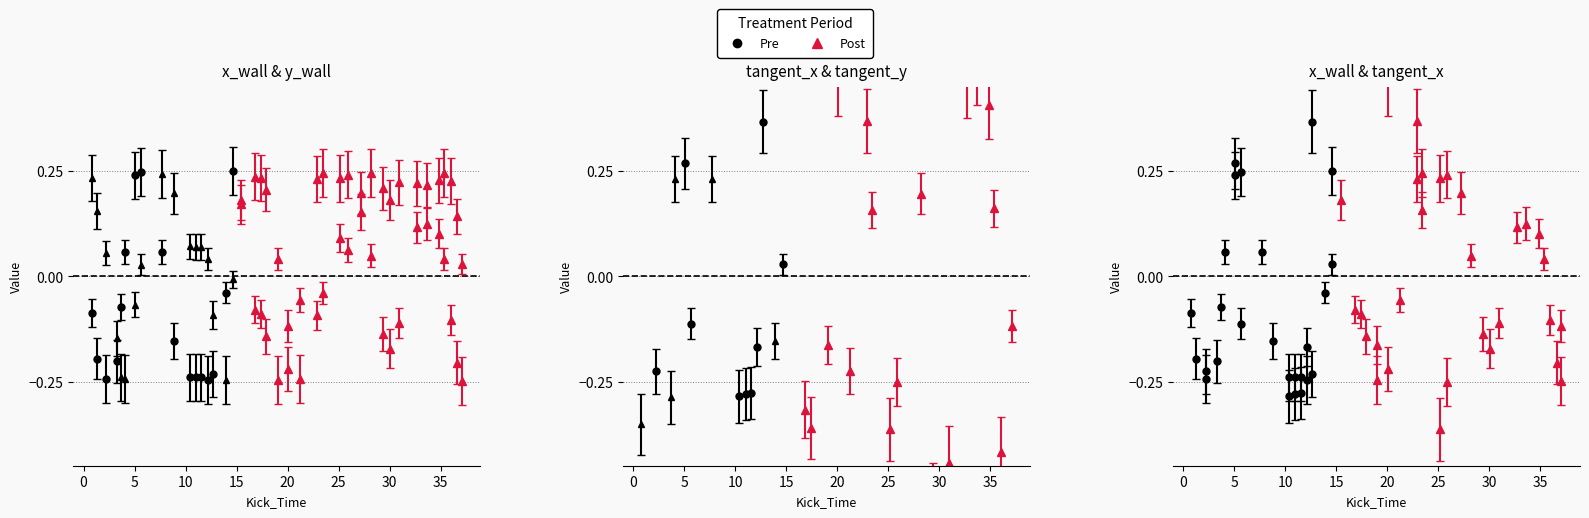

What is the sum of all tangent_y values?

-5.5